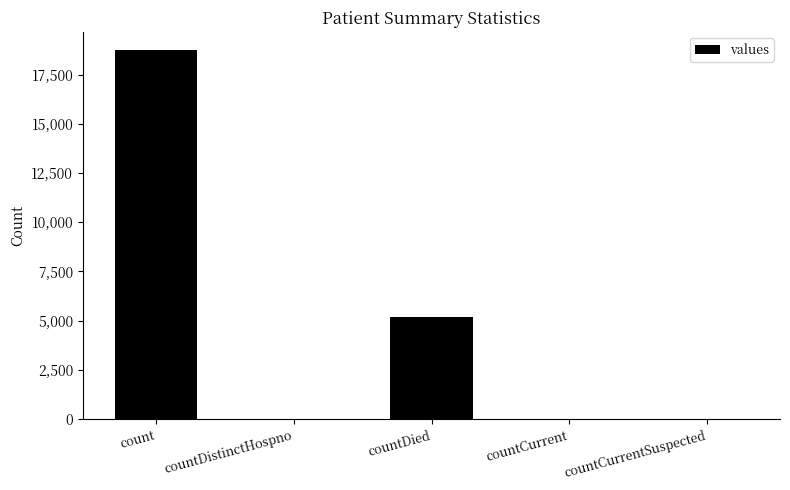

What is the maximum value shown in the chart?

18732